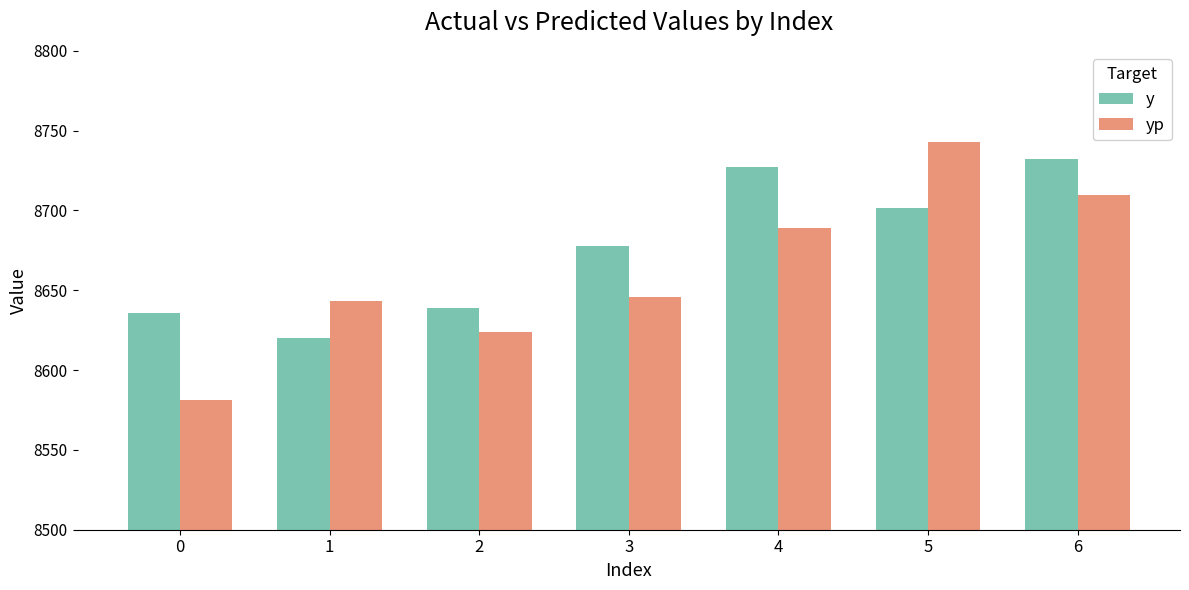

What is the difference between the y values at 3 and 4?

49.2